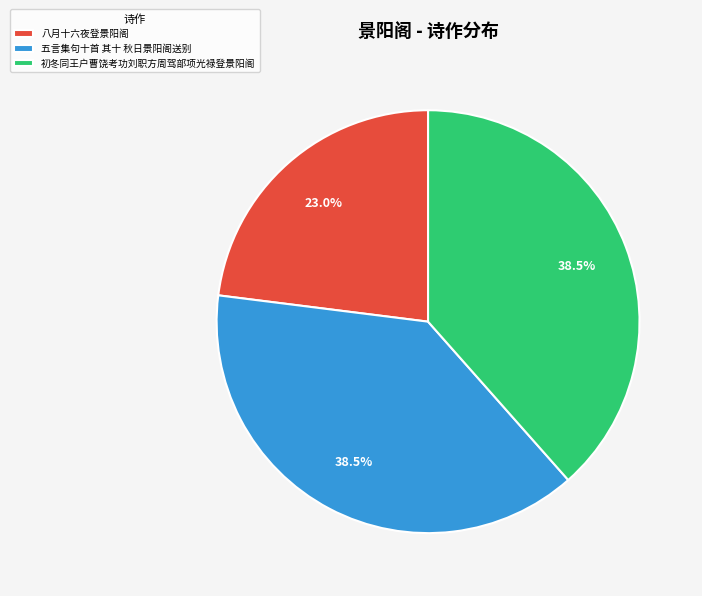

Combined, do 初冬同王户曹饶考功刘职方周驾部项光禄登景阳阁 and 五言集句十首 其十 秋日景阳阁送别 account for over 50%?

Yes